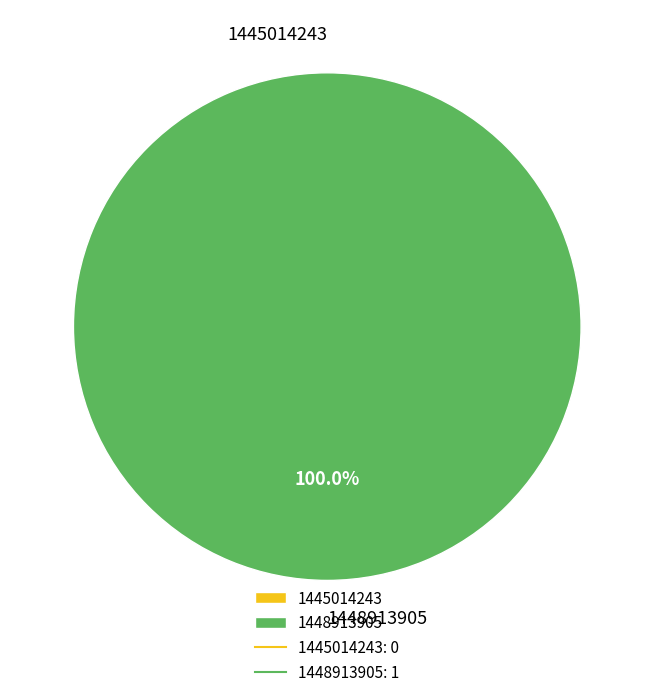

Do 1445014243 and 1448913905 together represent more than half of the pie?

Yes